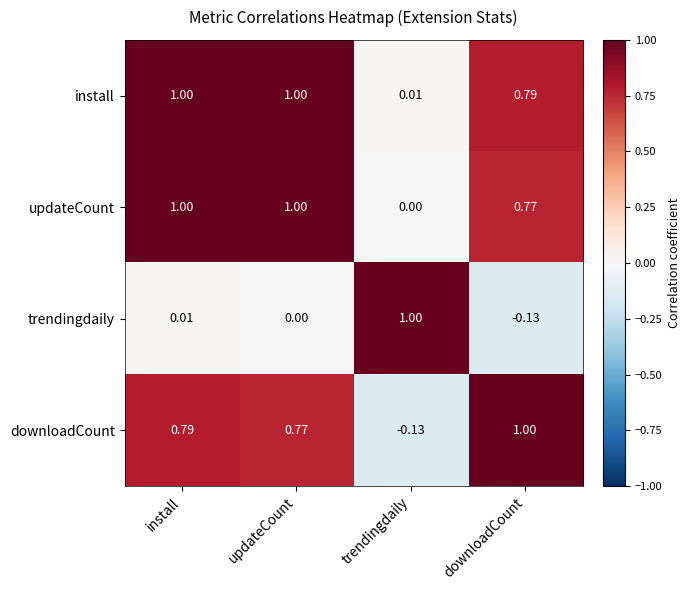

At which label does trendingdaily reach its peak?

trendingdaily